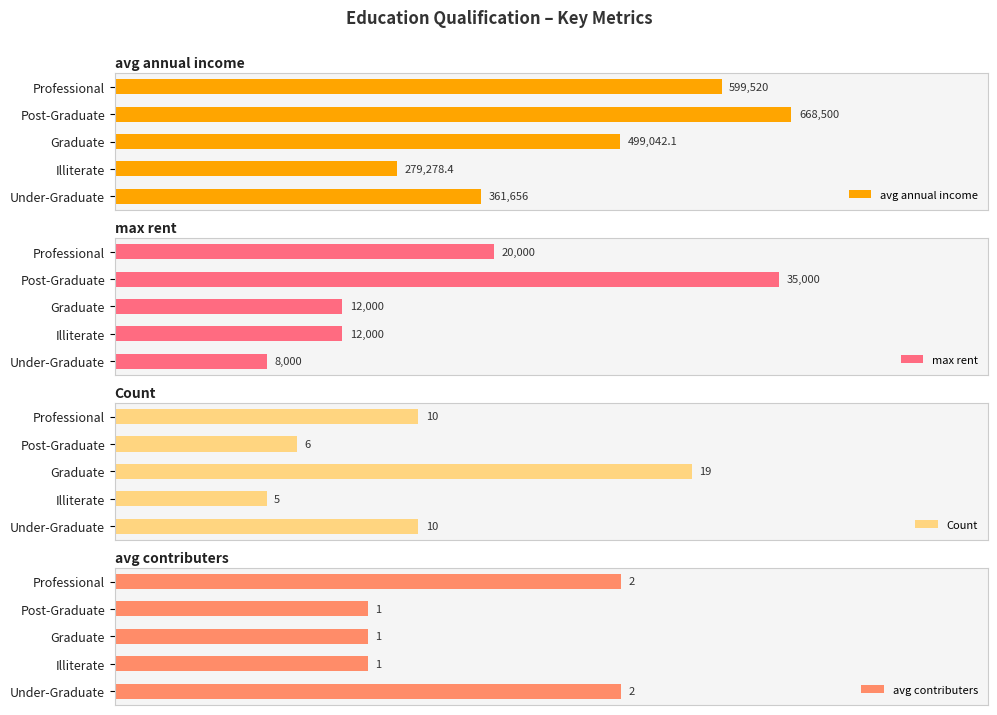

What is the value of the avg contributers bar at the 4th from the left?

1.0